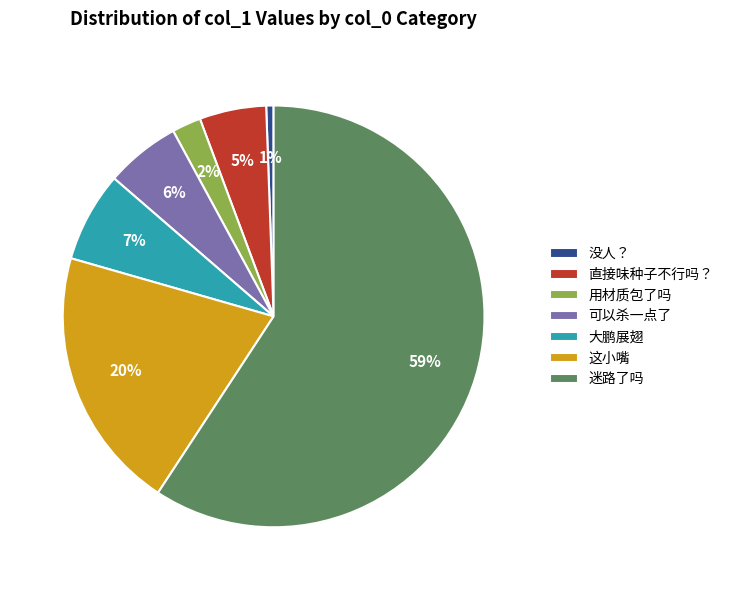

Is it true that 迷路了吗 is 73% of the pie?

False